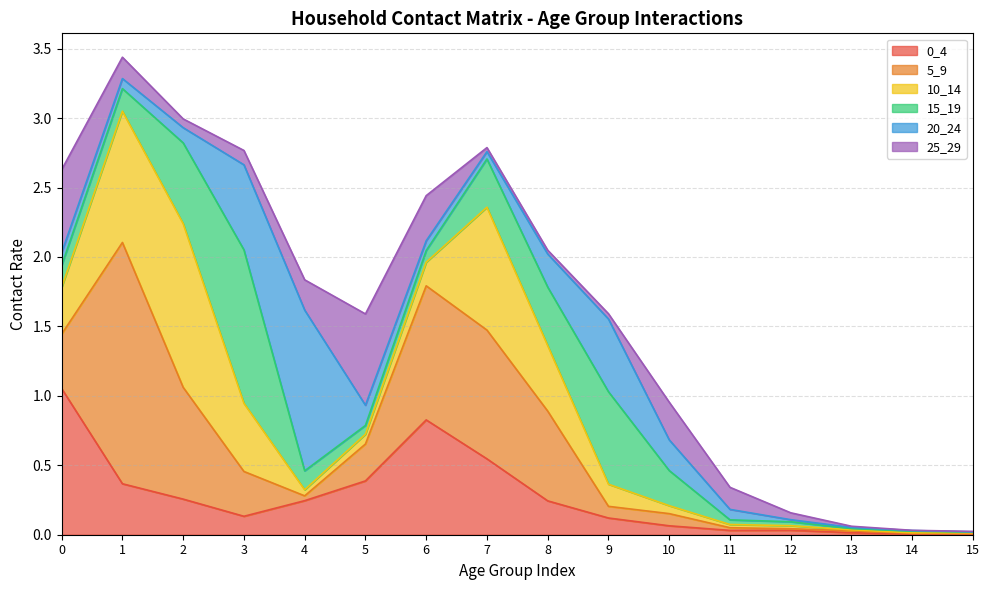

Which series has the largest range (max minus min)?

5_9